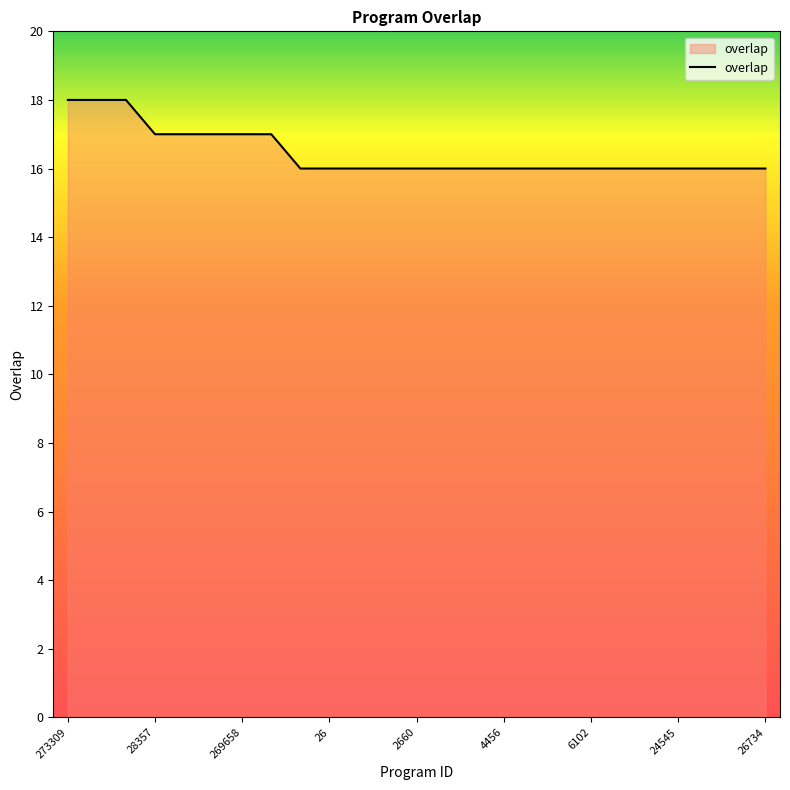

Reading left to right, transcribe all the data shown in this chart.

18	18	18	17	17	17	17	17	16	16	16	16	16	16	16	16	16	16	16	16	16	16	16	16	16